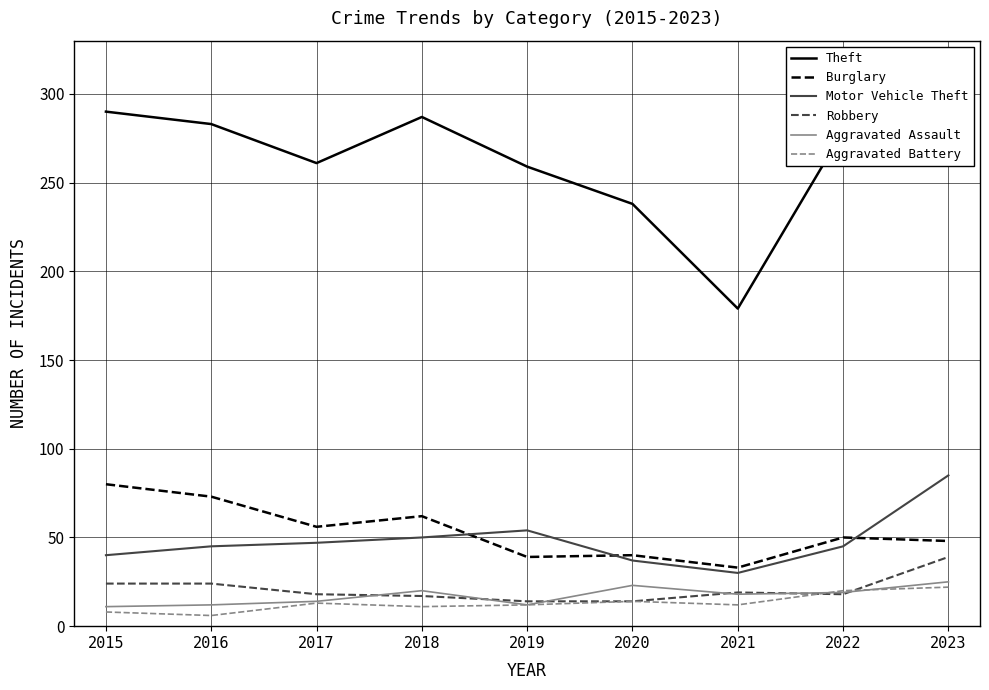

Which category has the highest value in the Theft series?

2023